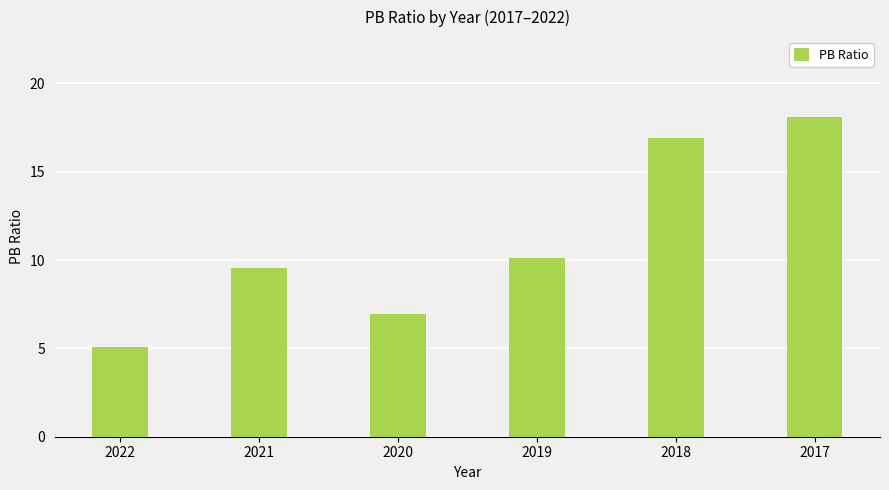

Are the bars horizontal?

No